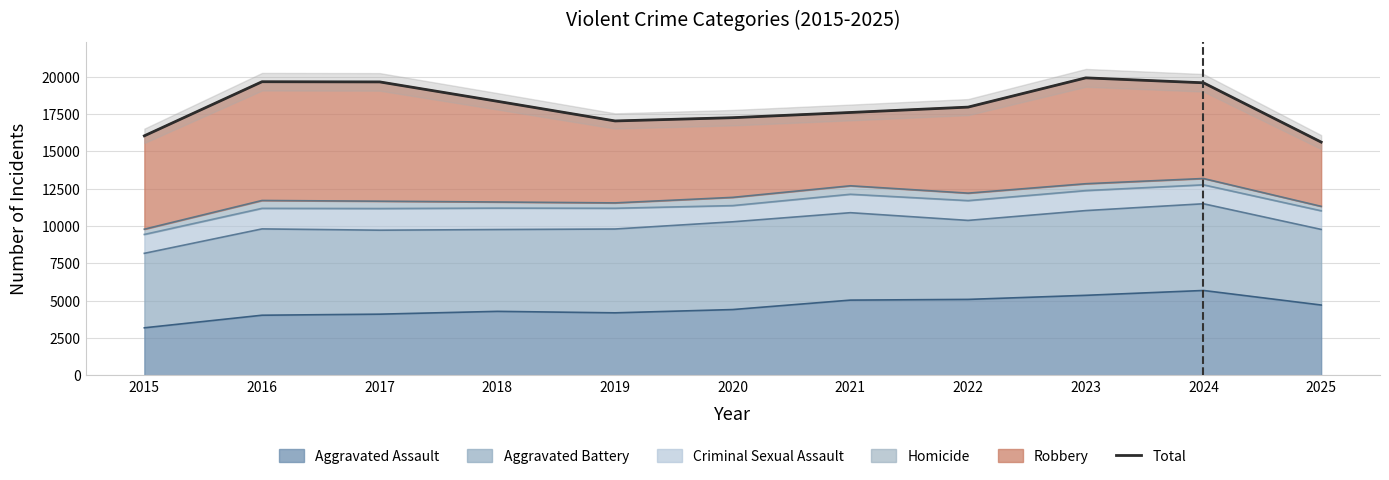

Which label corresponds to the smallest value in the chart?

2025